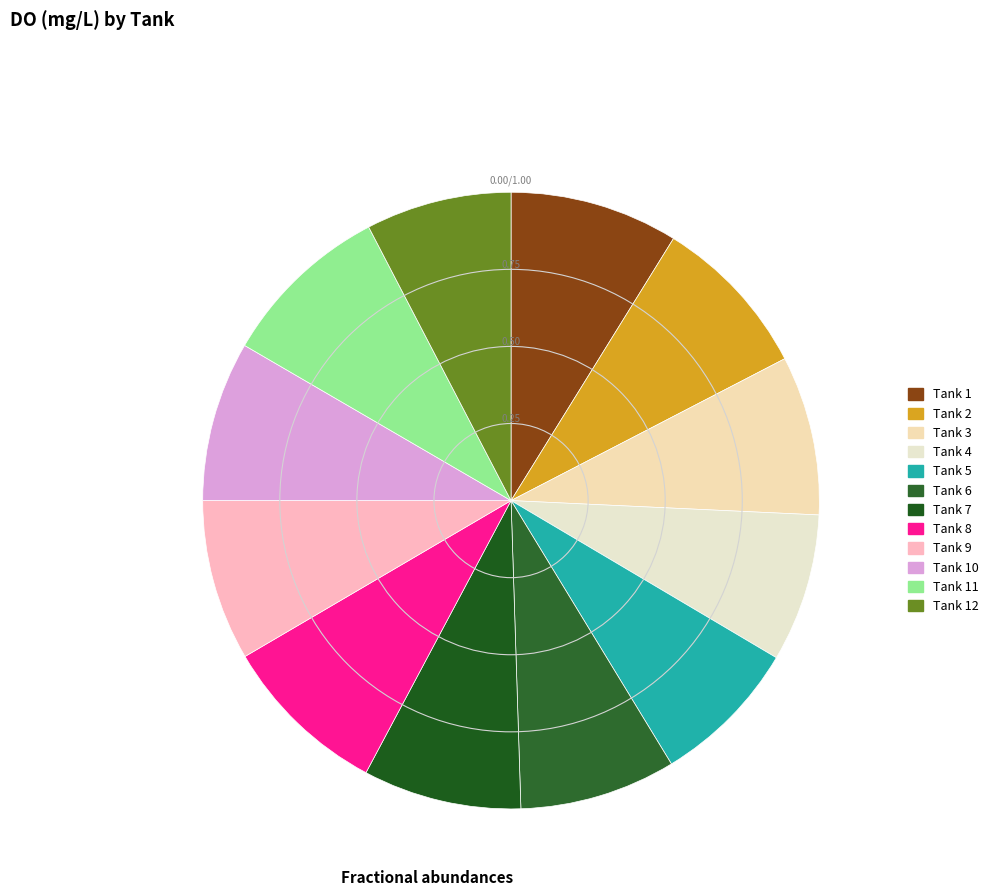

To the nearest percent, what portion does Tank 9 represent?

8%